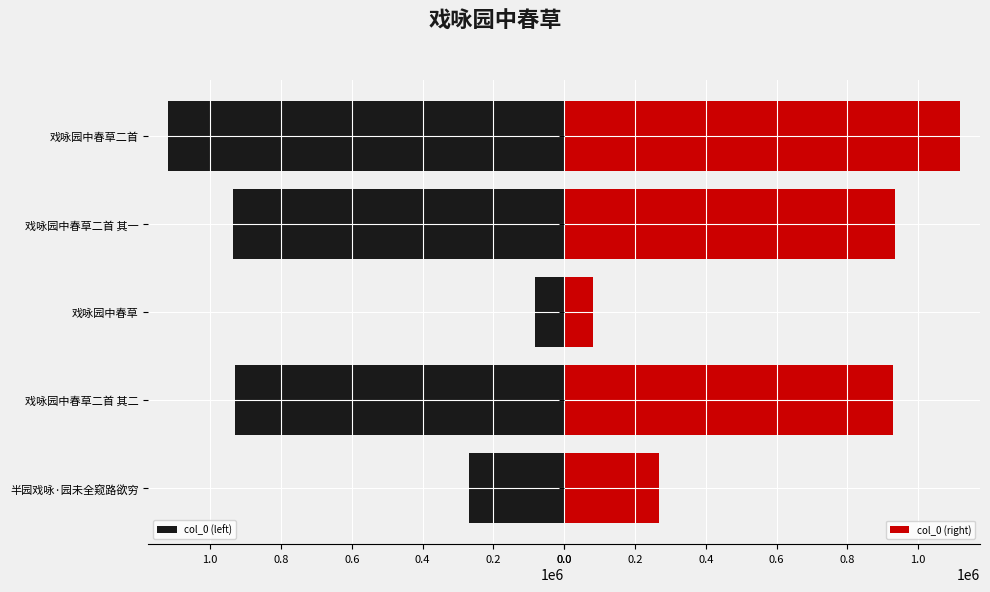

At how many categories does at least one series exceed 840093?

3